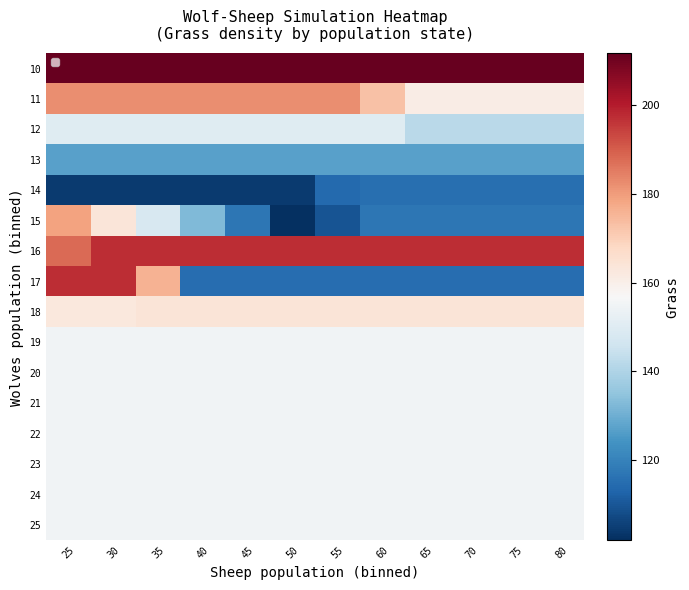

List the series in order of their peak value, lowest first.

14, 13, 12, 19, 21, 24, 20, 22, 23, 25, 18, 15, 11, 16, 17, 10